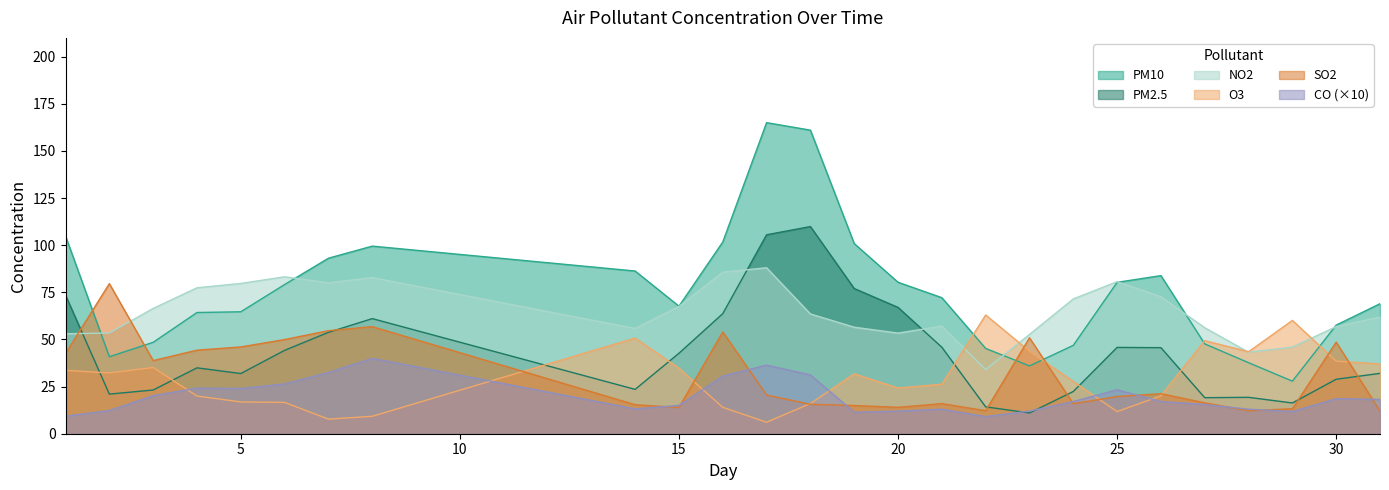

Which series ends up on top after the final intersection of SO2 and O3?

O3